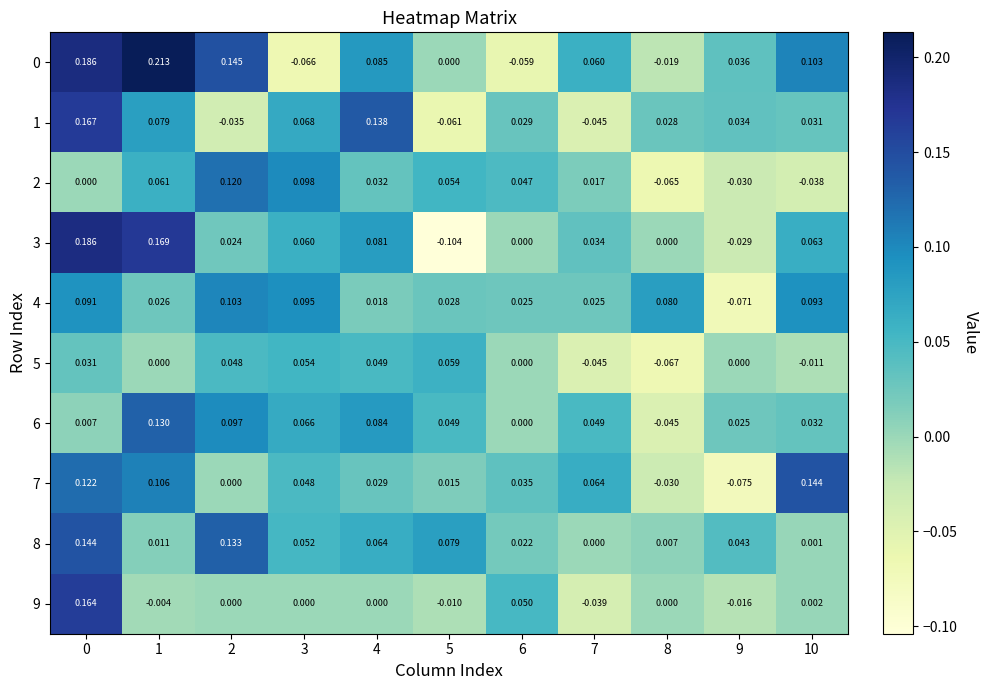

How many negative values does the 9 series have?

4